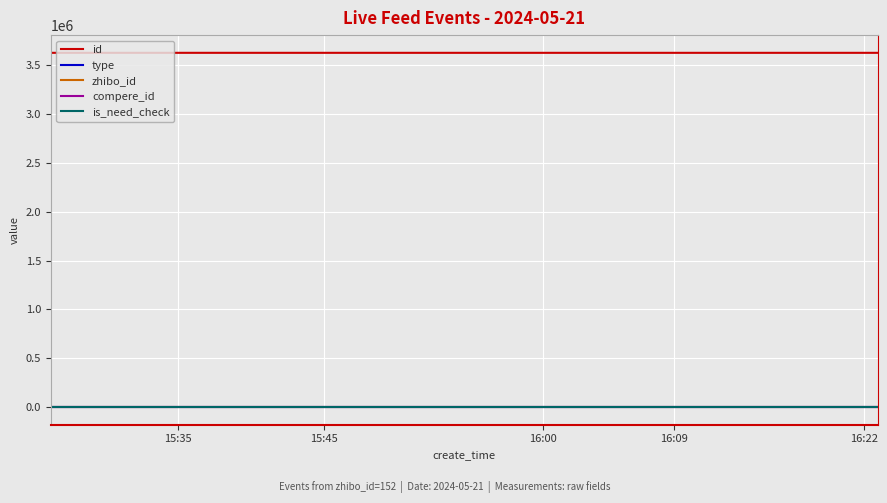

Does the chart have visible grid lines?

Yes